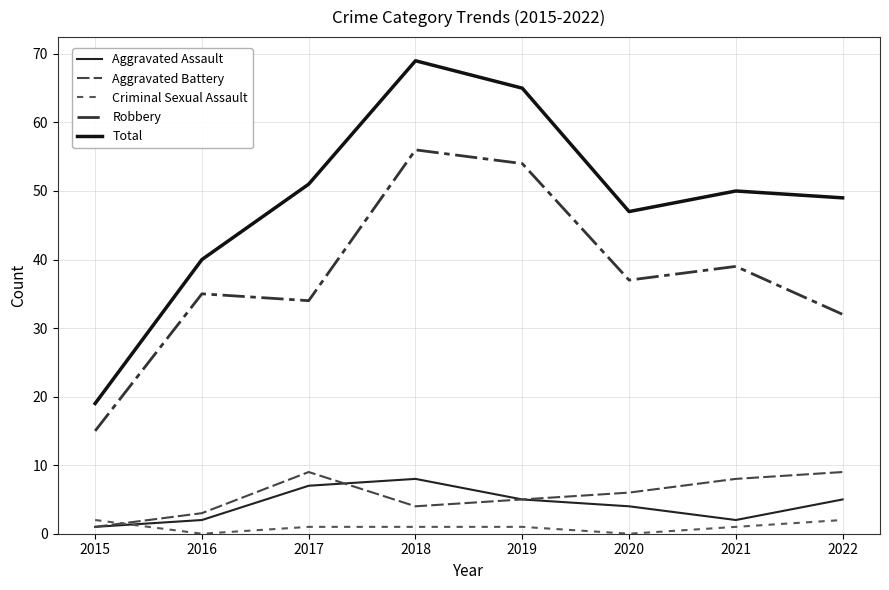

Reading left to right, transcribe all the data shown in this chart.

Aggravated Assault: 2015=1	2016=2	2017=7	2018=8	2019=5	2020=4	2021=2	2022=5
Aggravated Battery: 2015=1	2016=3	2017=9	2018=4	2019=5	2020=6	2021=8	2022=9
Criminal Sexual Assault: 2015=2	2016=0	2017=1	2018=1	2019=1	2020=0	2021=1	2022=2
Robbery: 2015=15	2016=35	2017=34	2018=56	2019=54	2020=37	2021=39	2022=32
Total: 2015=19	2016=40	2017=51	2018=69	2019=65	2020=47	2021=50	2022=49